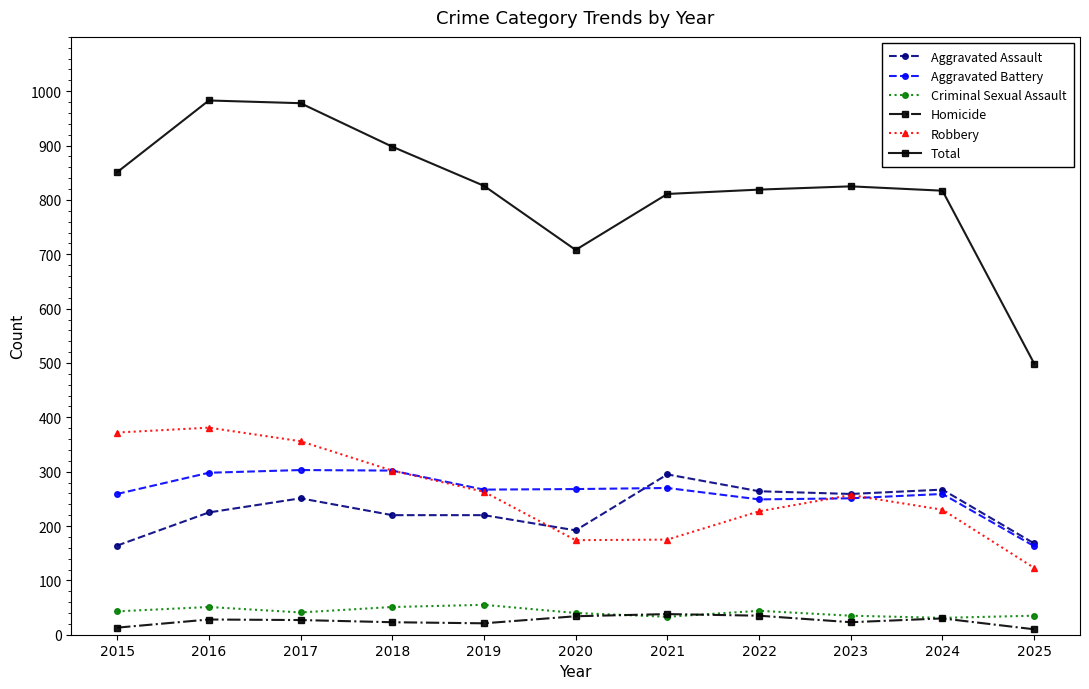

True or false: Aggravated Battery has more than 1 points higher than both neighbors.

True